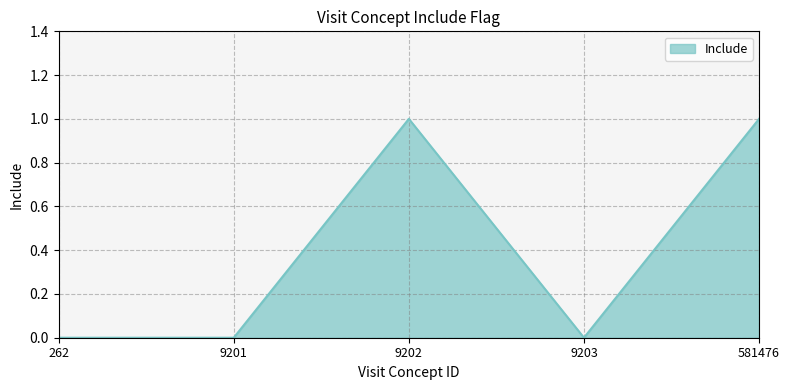

What is the change in value from 9201 to 581476?

+1